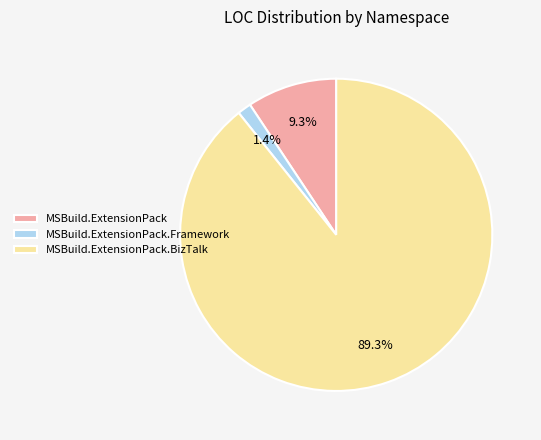

Rank the categories by value from highest to lowest.

MSBuild.ExtensionPack.BizTalk, MSBuild.ExtensionPack, MSBuild.ExtensionPack.Framework